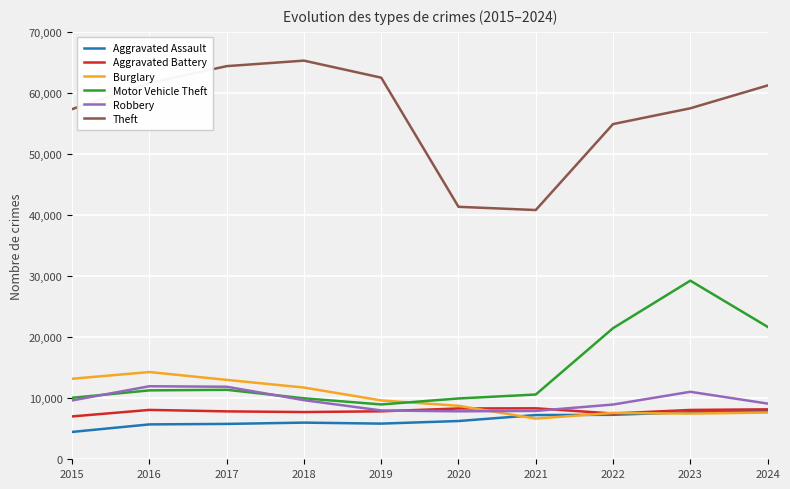

What are all the series names shown in the legend?

Aggravated Assault, Aggravated Battery, Burglary, Motor Vehicle Theft, Robbery, Theft